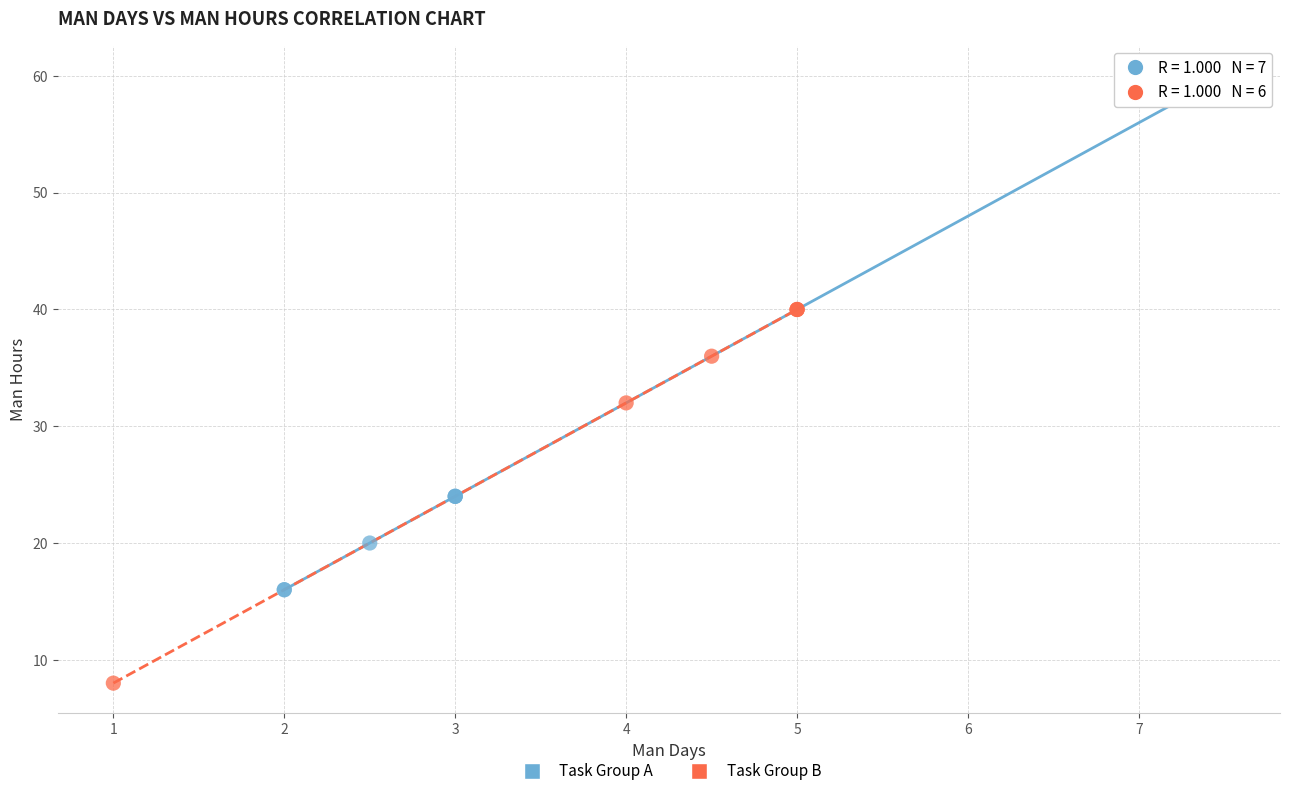

Which series reaches the minimum Y coordinate?

Task Group B